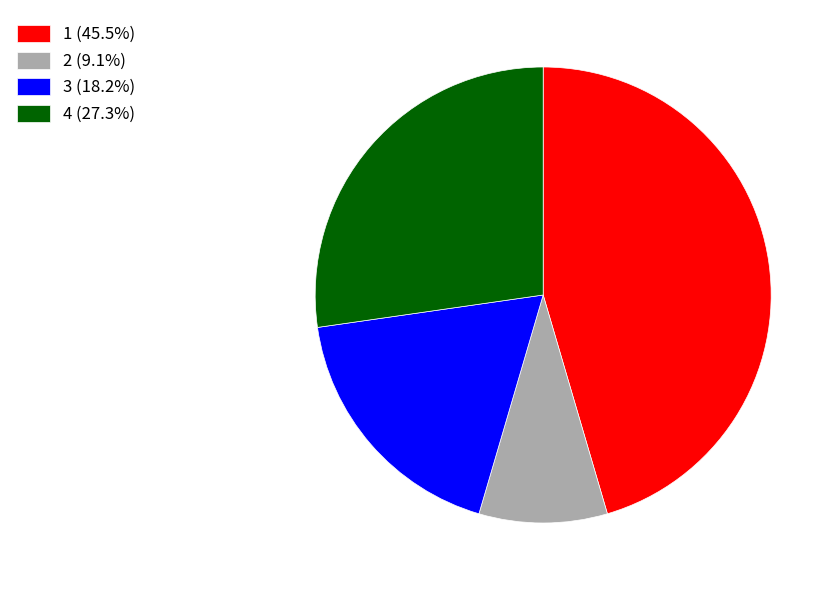

True or false: 2 accounts for 15% of the total.

False